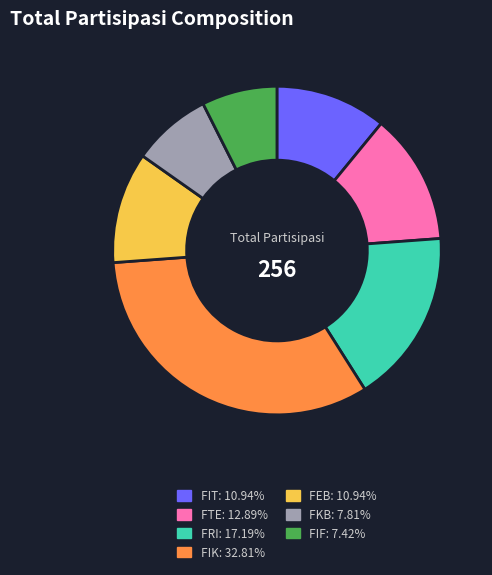

Count the number of slices in the pie.

7